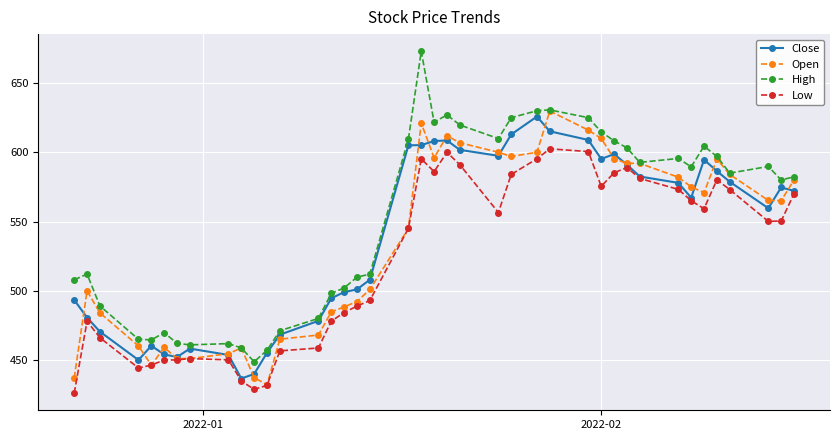

True or false: Close has more than 2 interior local peaks.

True